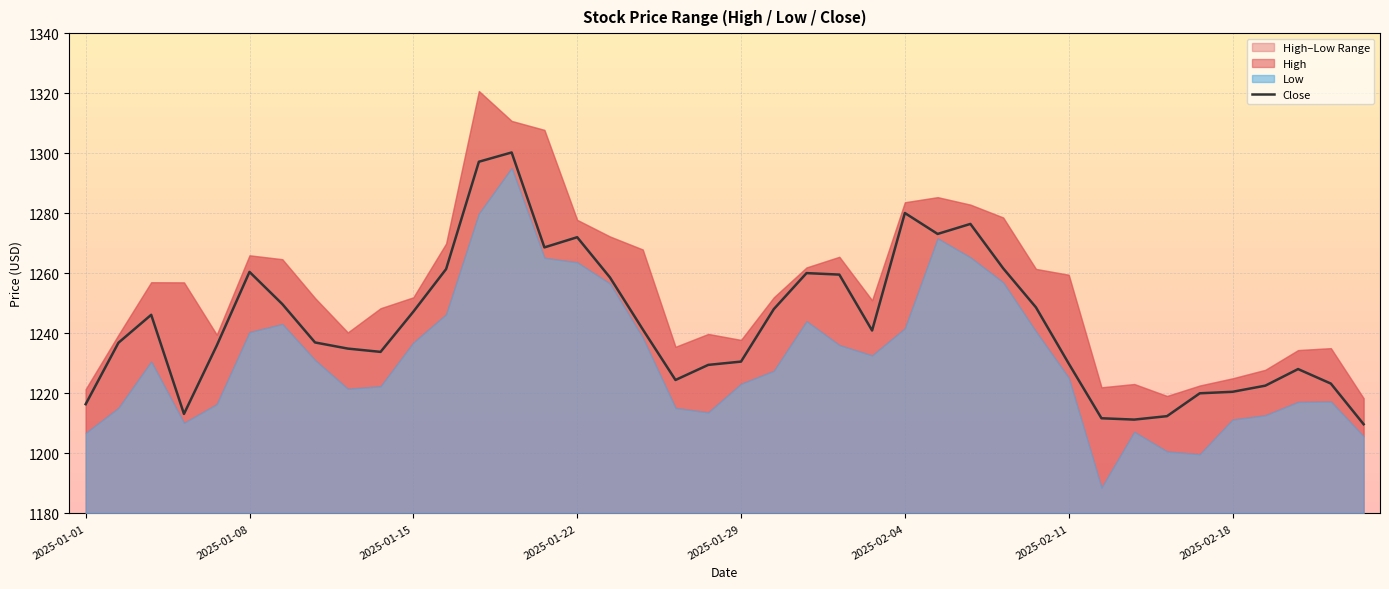

What is the minimum value for Close?

1209.7